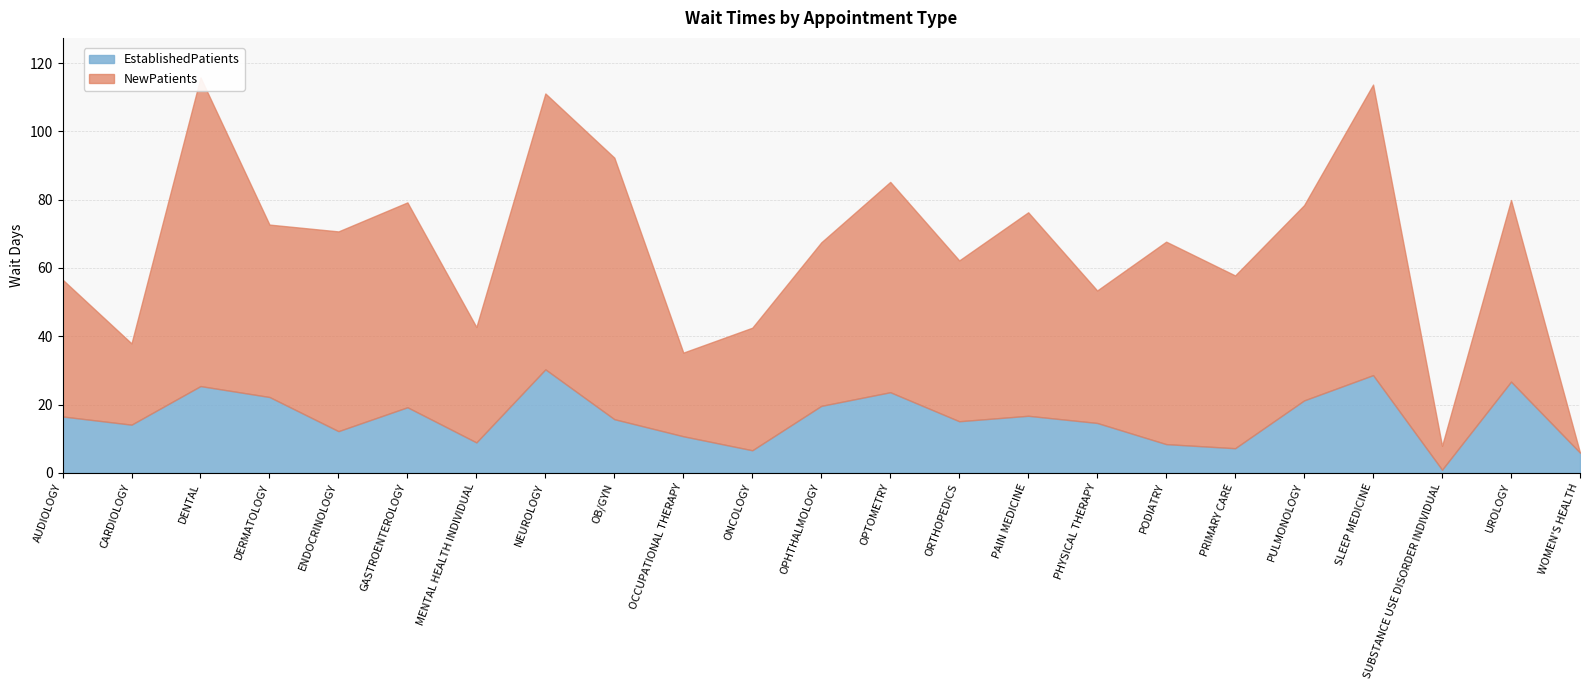

Is the value of NewPatients at DENTAL greater than the value of EstablishedPatients at PRIMARY CARE?

Yes